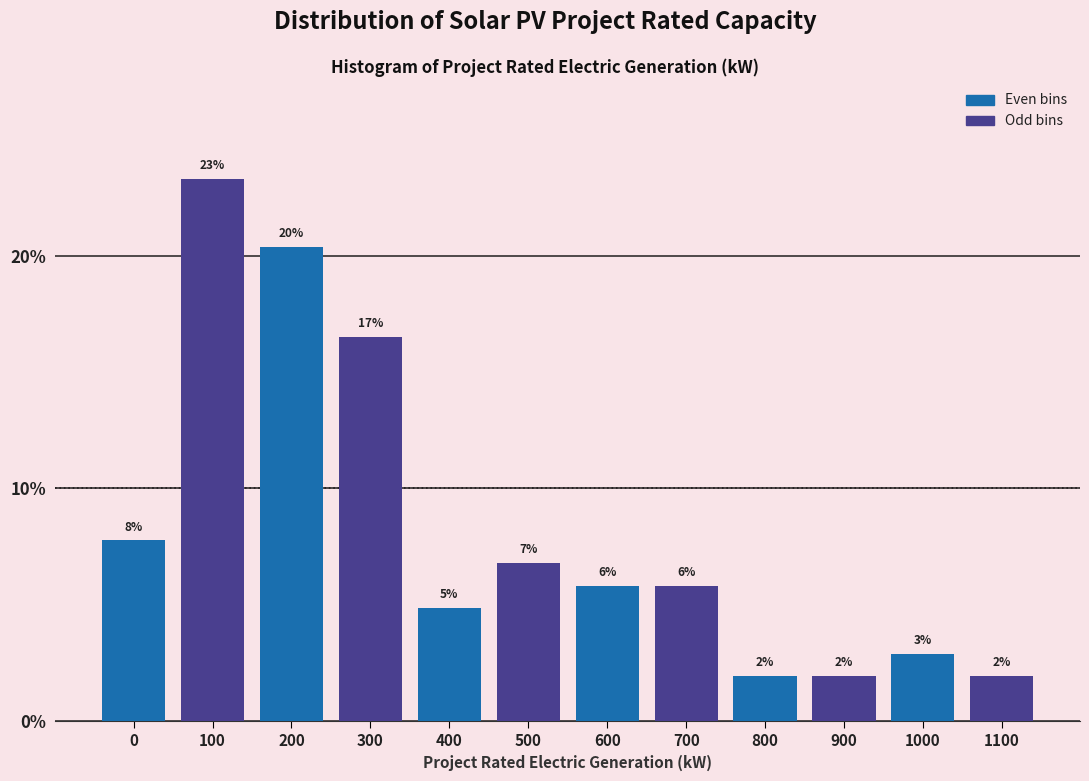

Does the chart contain any negative values?

No